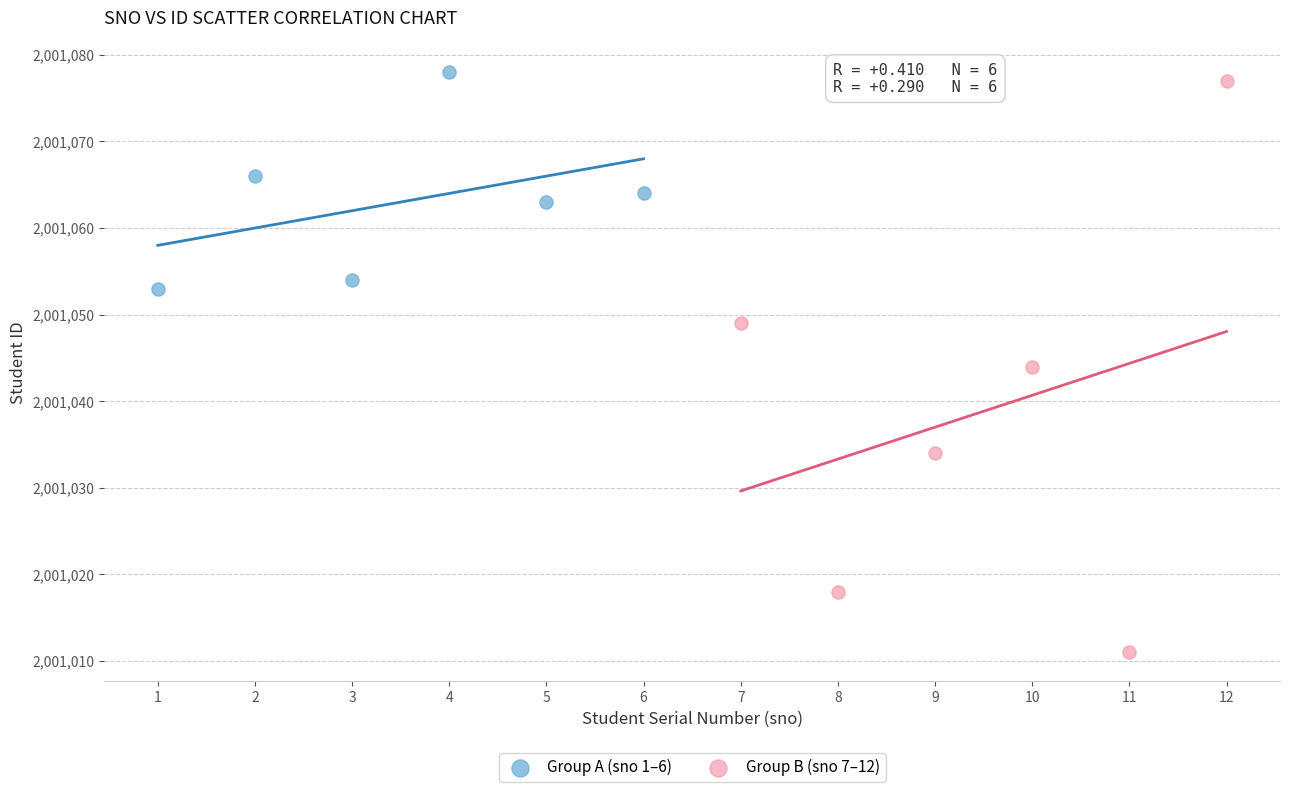

Which series has the widest spread of Y values?

Group B (sno 7–12)